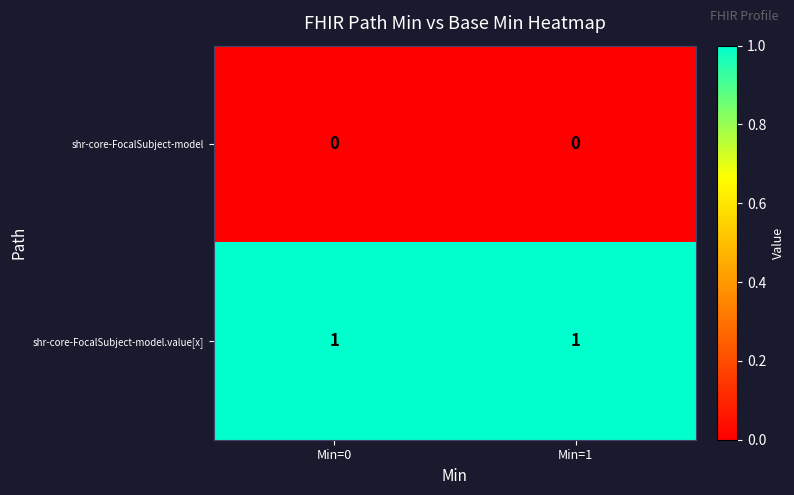

Count the number of categories in the chart.

2